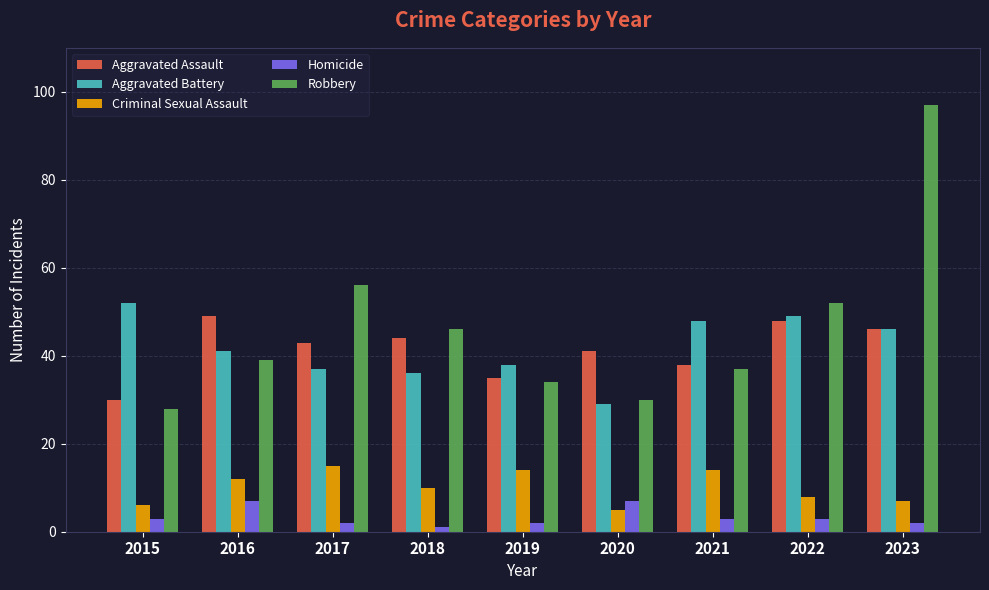

What is the total value across all series at 2018?

137